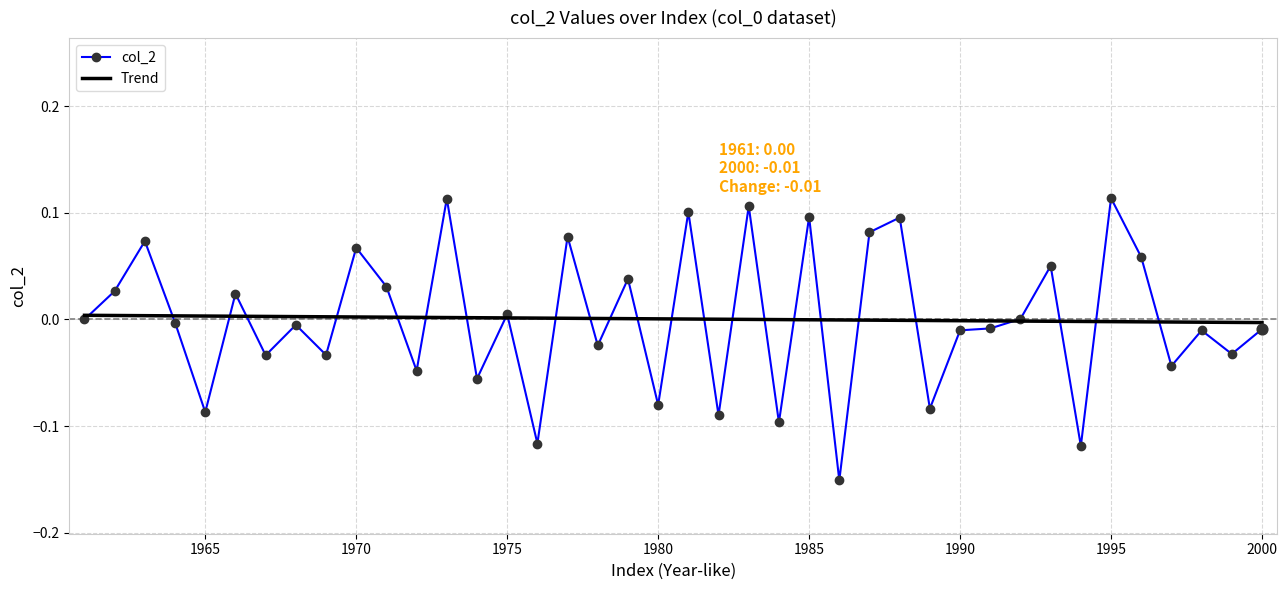

Which series has the widest spread of values?

col_2